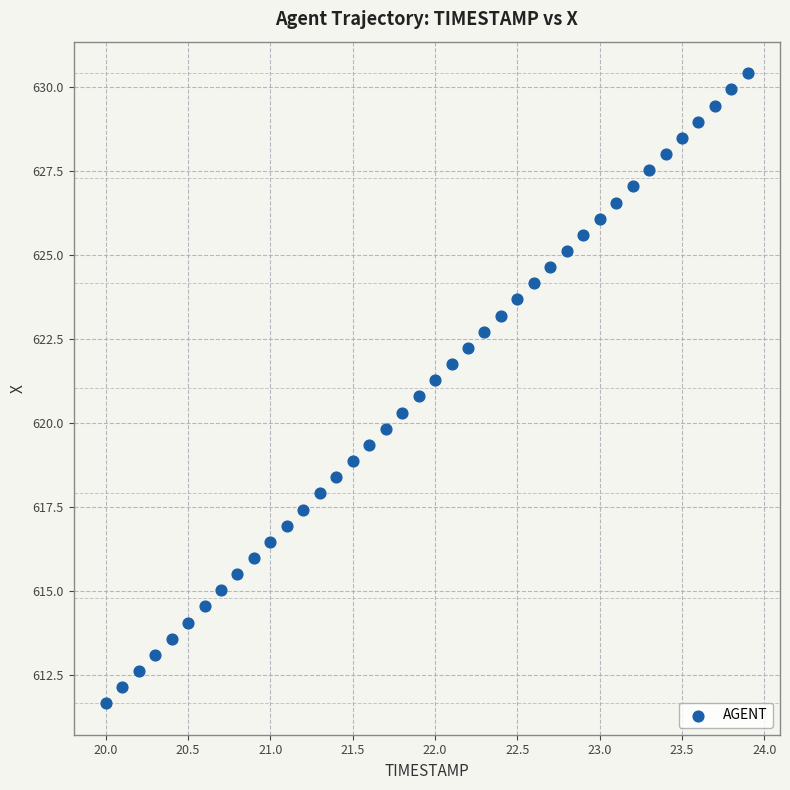

What is the range of X values (max minus min)?

3.9